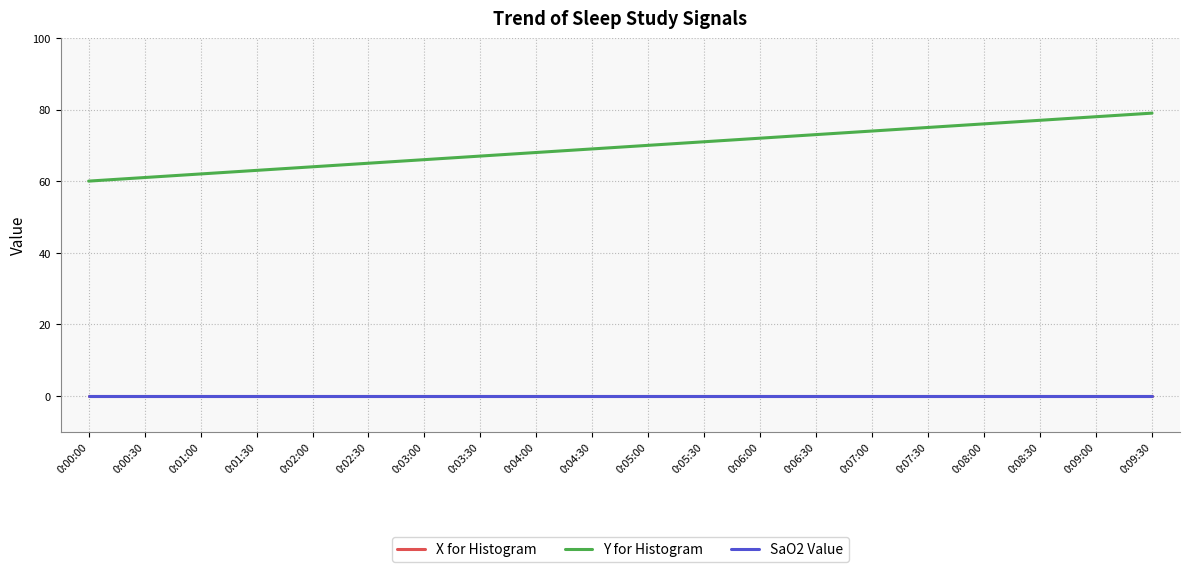

List the series in order of their peak value, lowest first.

X for Histogram, SaO2 Value, Y for Histogram